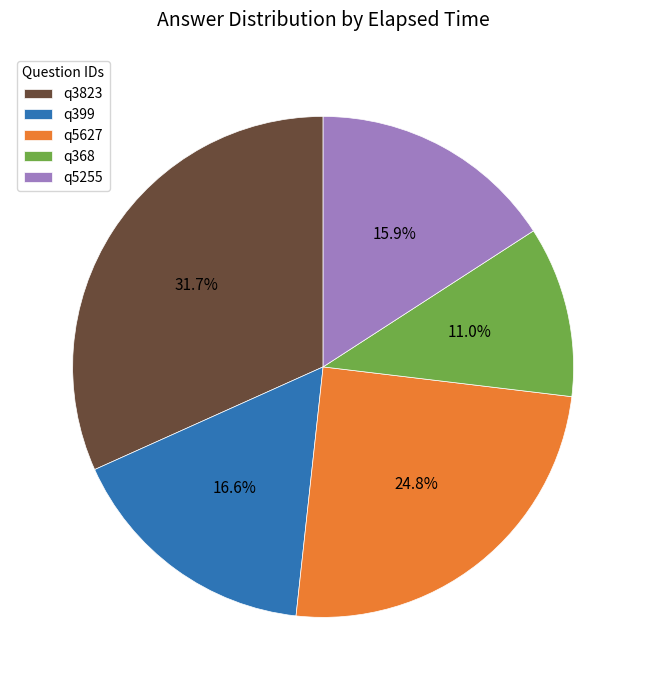

True or false: q3823 accounts for 18% of the total.

False